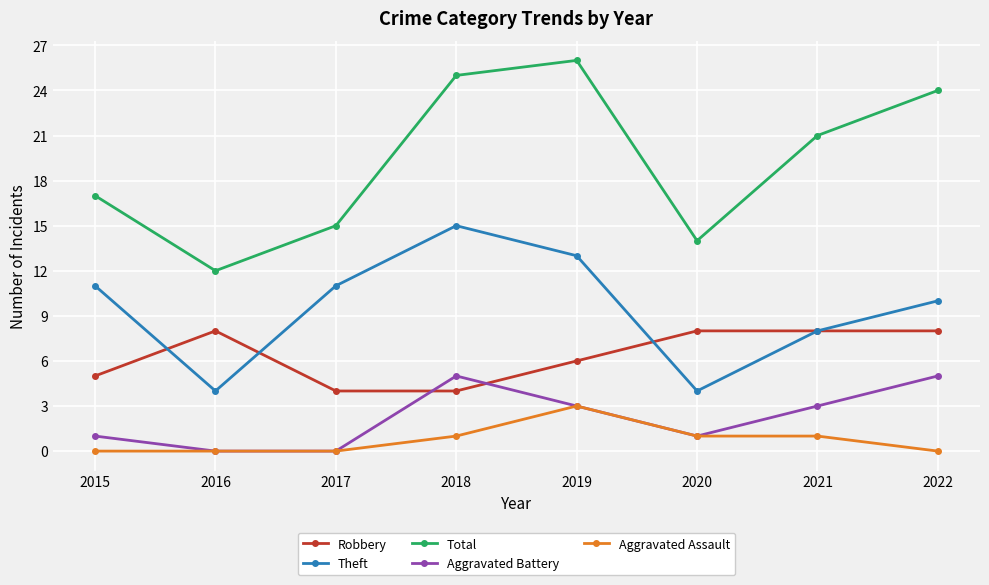

Where does the Aggravated Battery series first go above 3?

2018